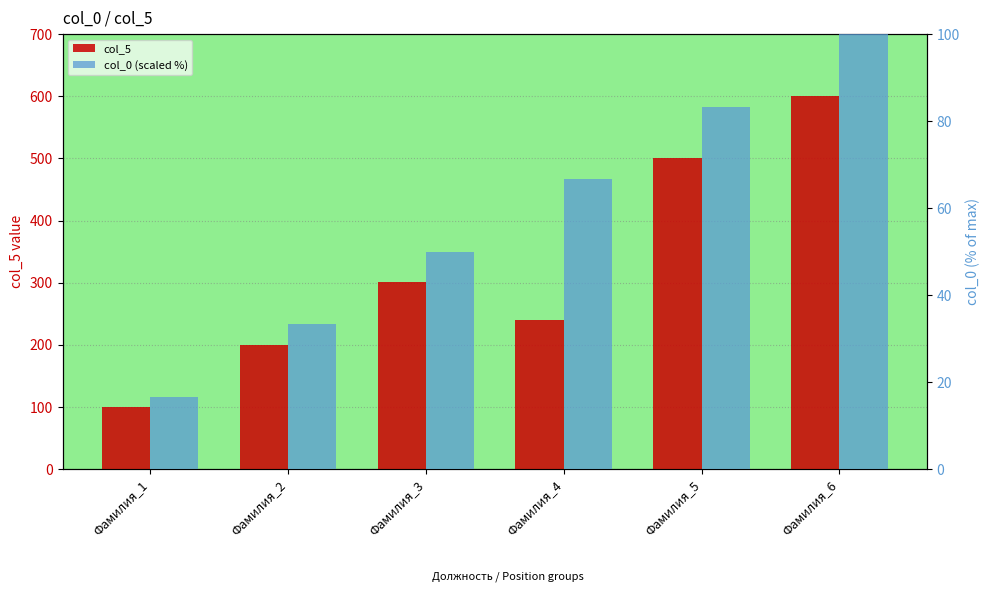

Reading left to right, what are all the values shown in this chart?

col_5: Фамилия_1=100.0	Фамилия_2=200.0	Фамилия_3=300.5	Фамилия_4=240.0	Фамилия_5=500.0	Фамилия_6=600.0
col_0 (scaled %): Фамилия_1=16.7	Фамилия_2=33.3	Фамилия_3=50.0	Фамилия_4=66.7	Фамилия_5=83.3	Фамилия_6=100.0